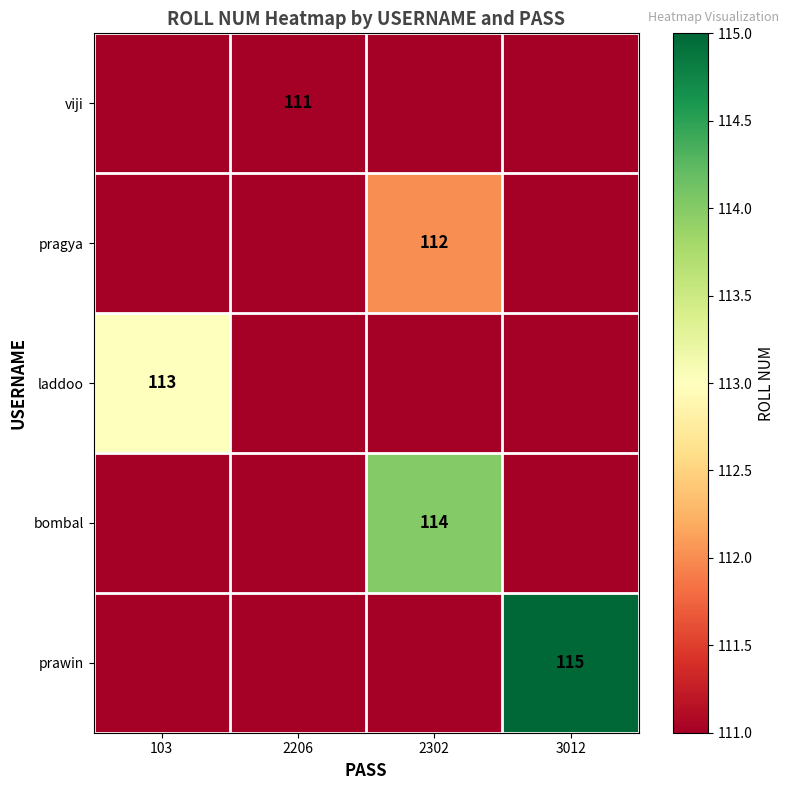

Which category has the highest value across all series?

3012